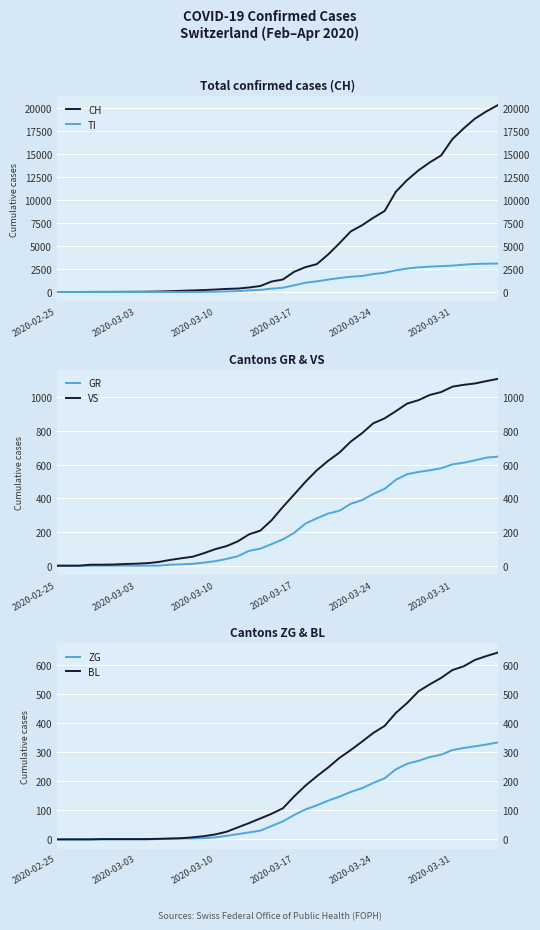

How many lines are shown in the chart?

6